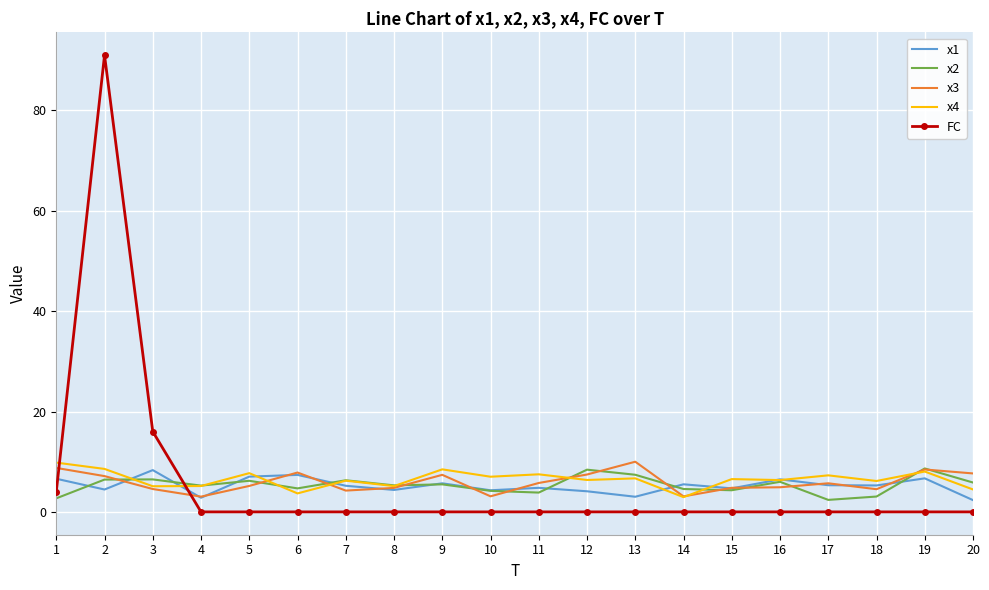

The FC series shows -50.8 at 5. True or false?

False